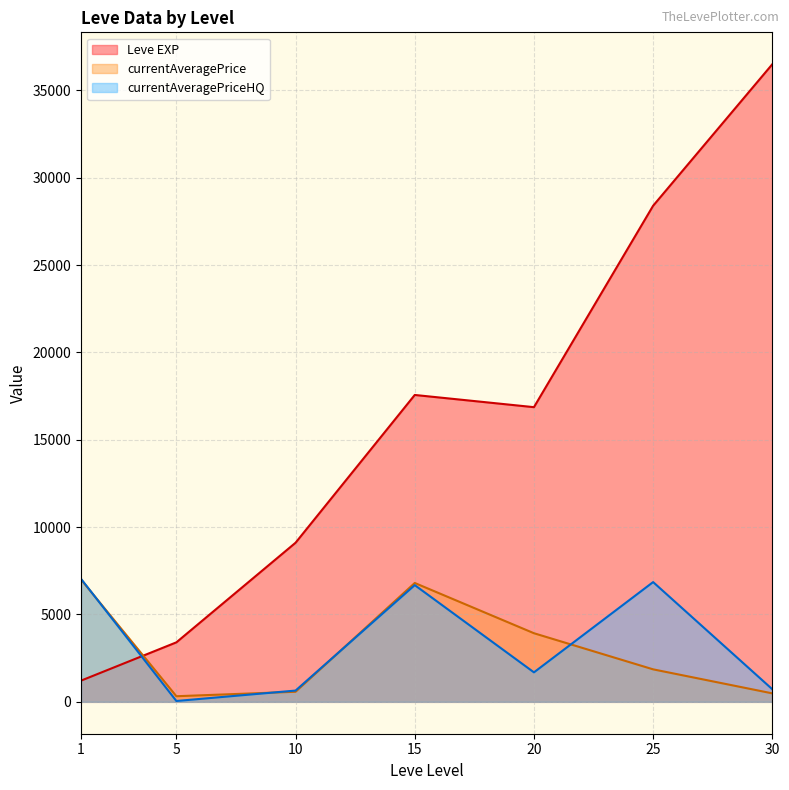

Between which two adjacent categories do Leve EXP and currentAveragePriceHQ first intersect?

1 and 5